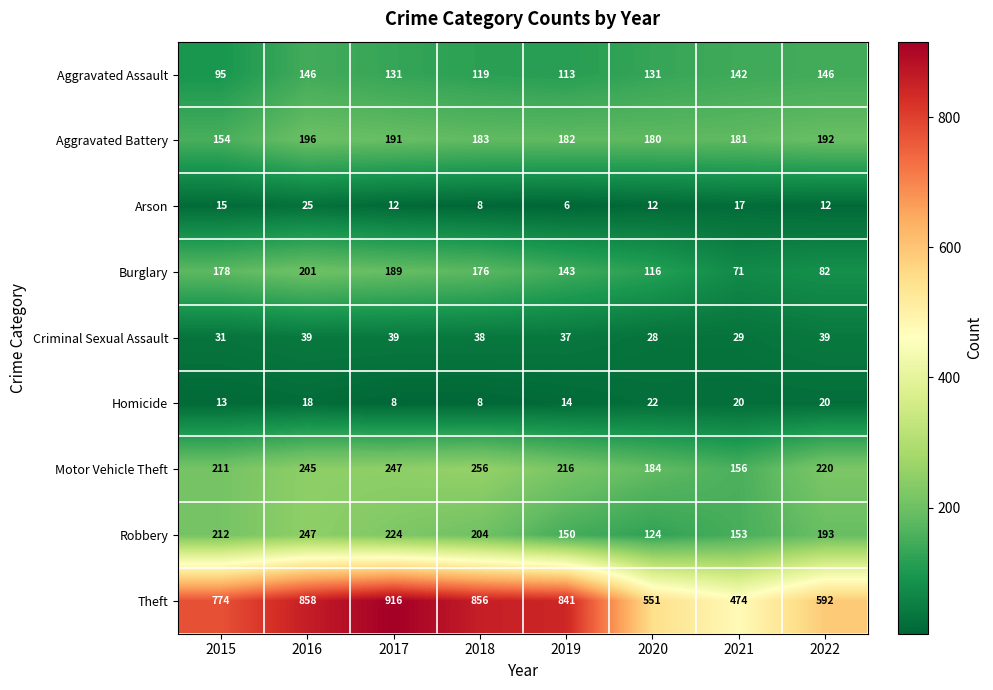

At how many categories does at least one series exceed 574?

6